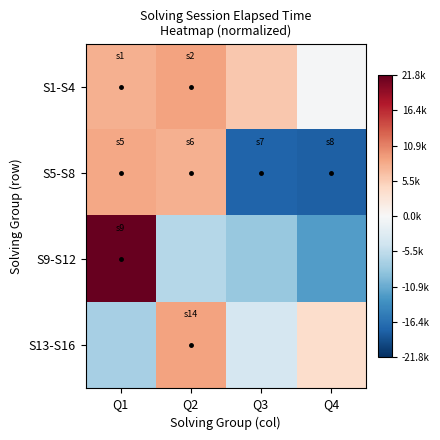

Which series has the largest range (max minus min)?

S9-S12